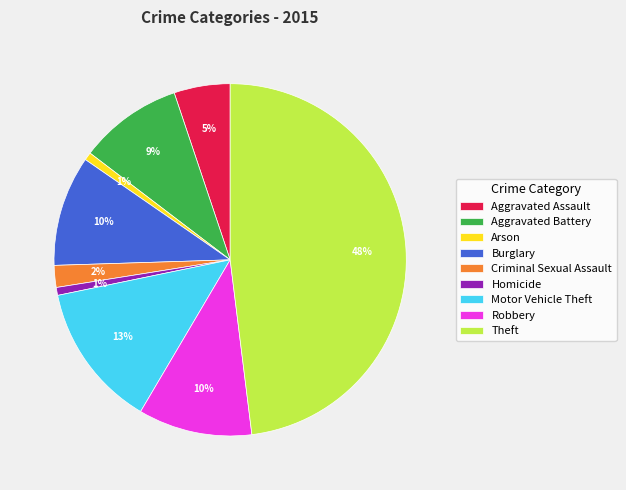

To the nearest percent, what is the average slice percentage?

11%